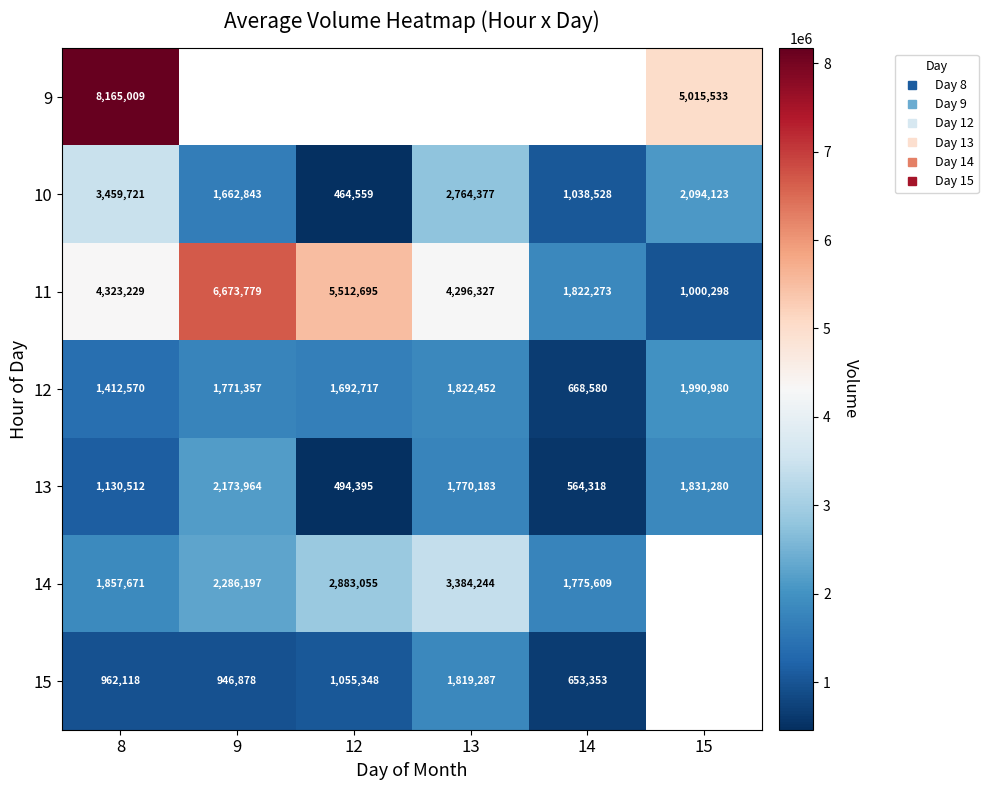

Which series has the largest total across all categories?

11